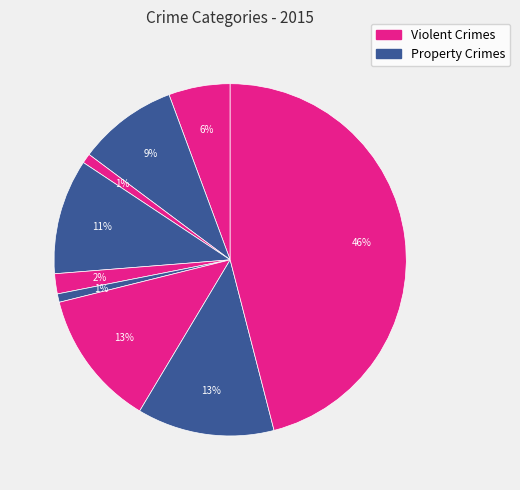

Count the number of slices in the pie.

9